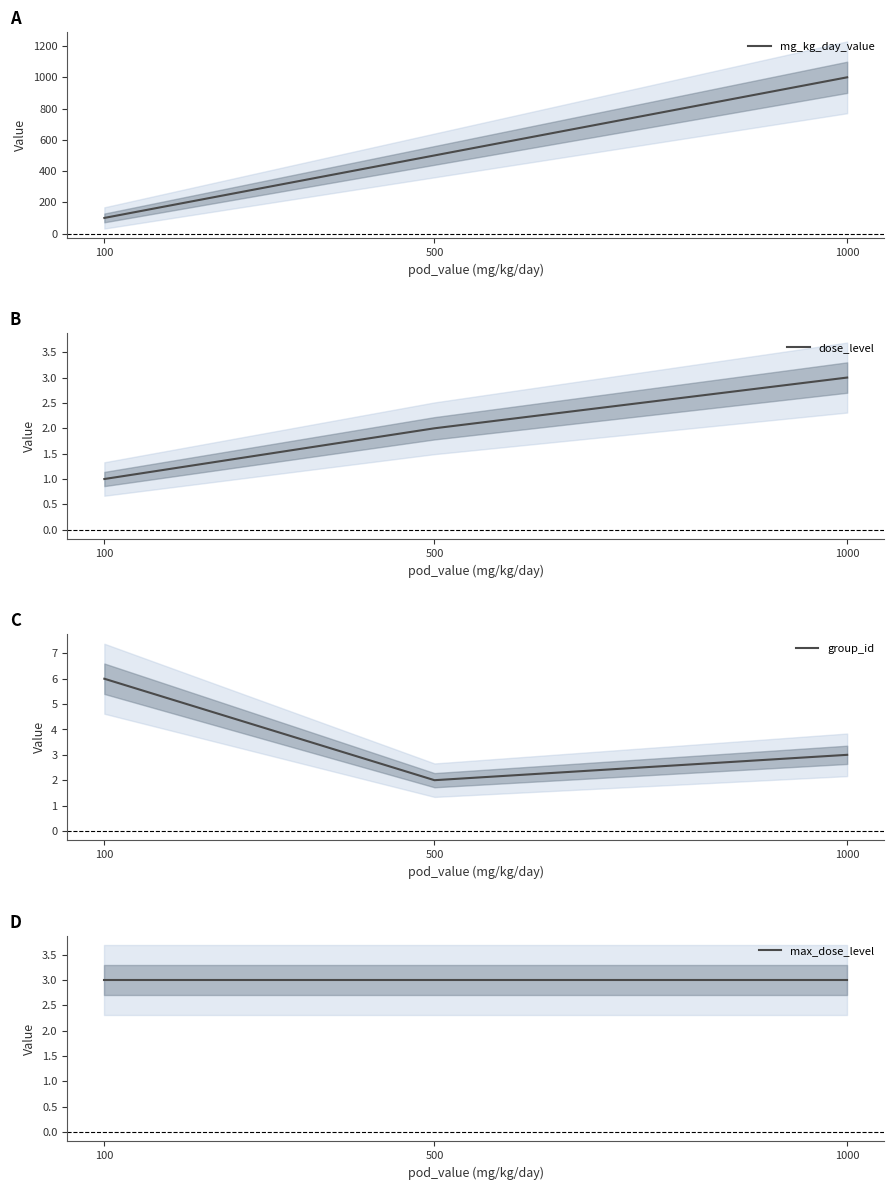

The max_dose_level series shows 4 at 1000. True or false?

False